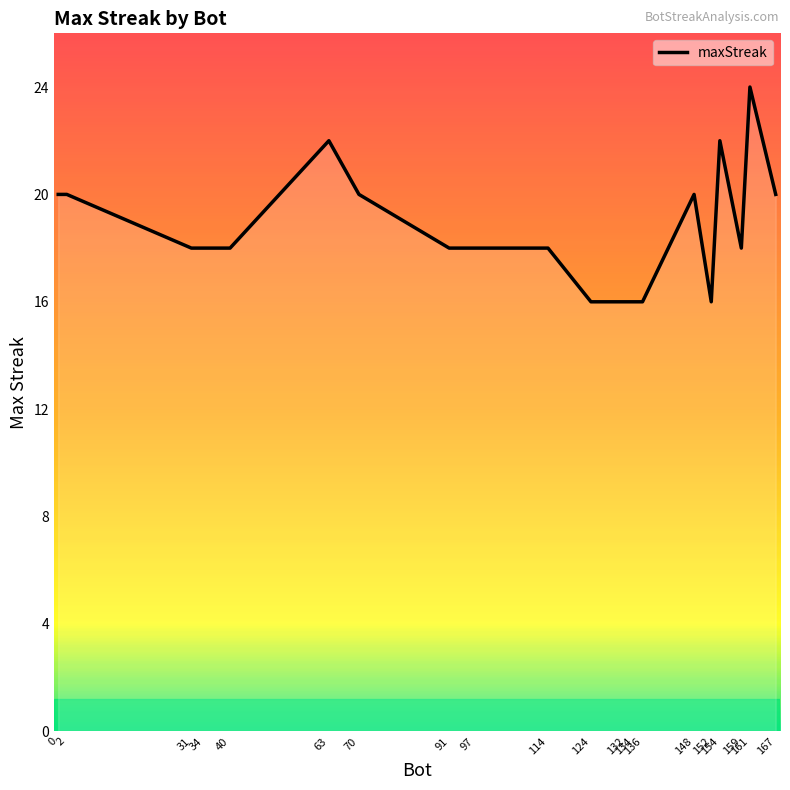

Count the values in the range 18 to 20.

12